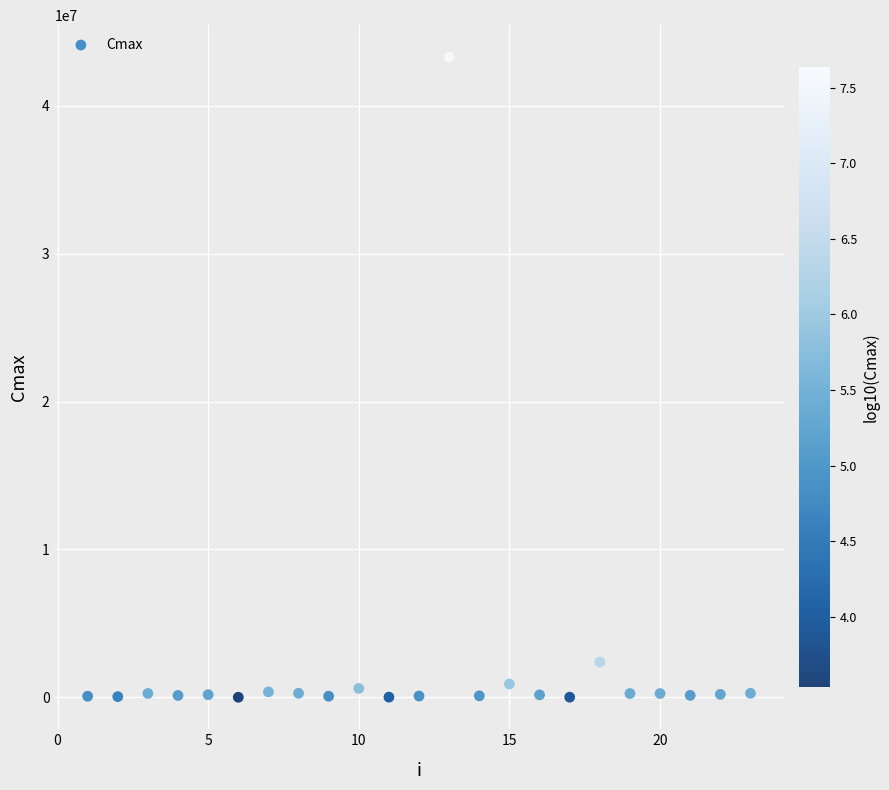

What is the range of Y values (max minus min)?

43286624.0